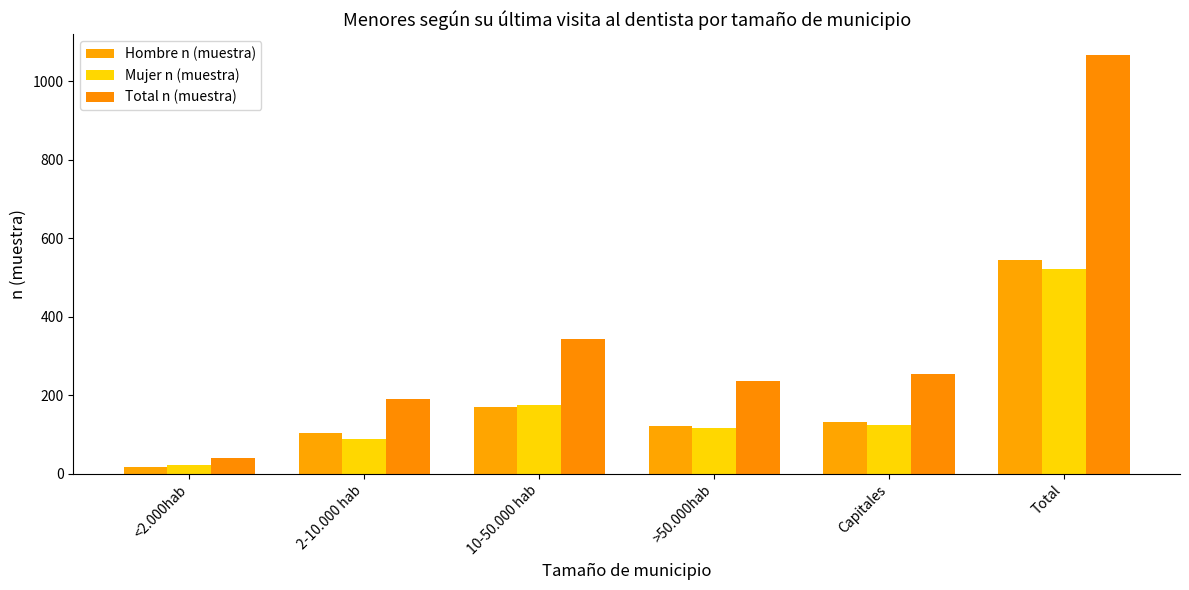

Where is Total n (muestra) nearest to the value 553?

10-50.000 hab